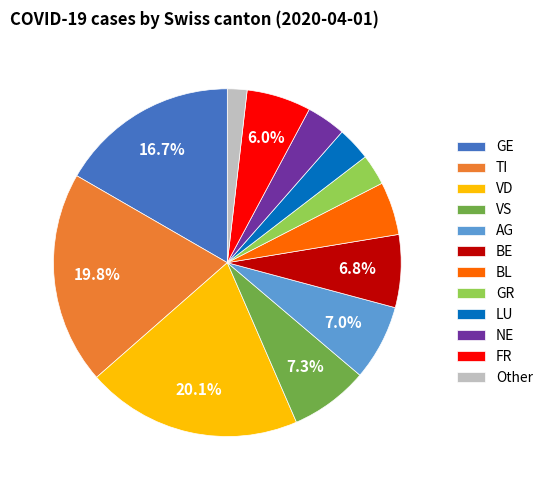

Which category has the smallest portion of the pie?

Other